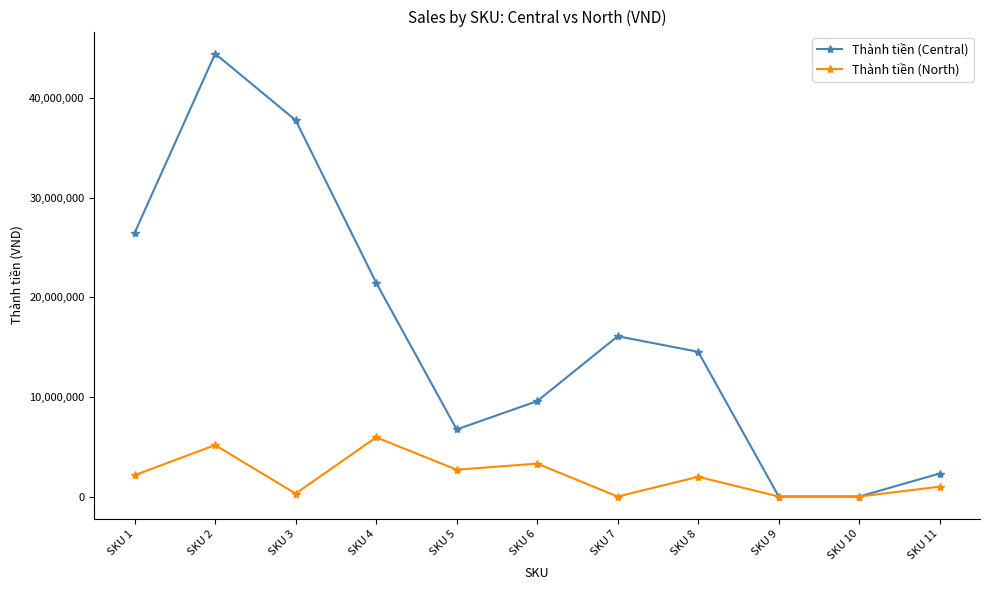

The Thành tiền (North) series shows 2692800.0 at SKU 5. True or false?

True